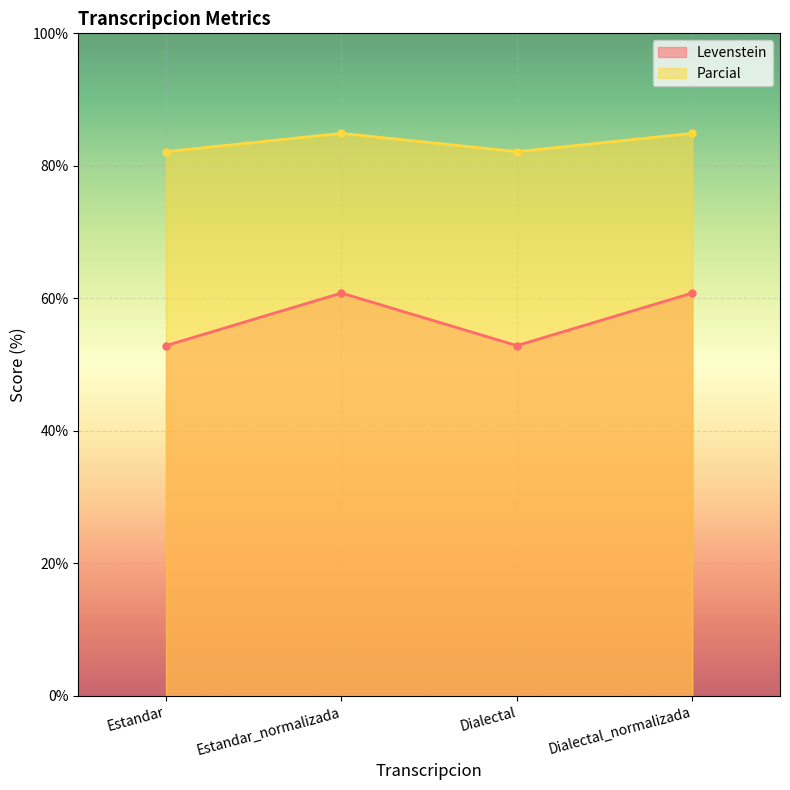

How many lines are shown in the chart?

2